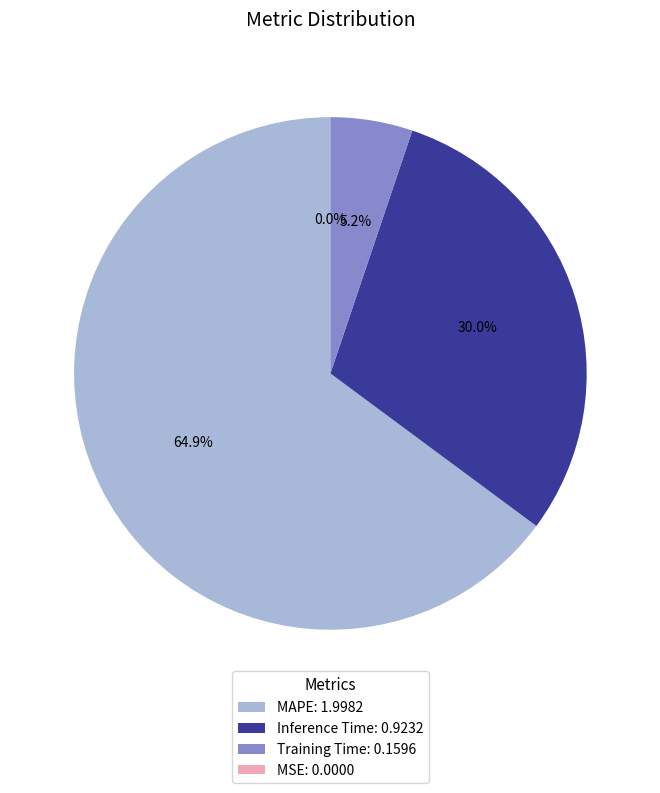

Is Inference Time: 0.9232 the majority of the pie?

No